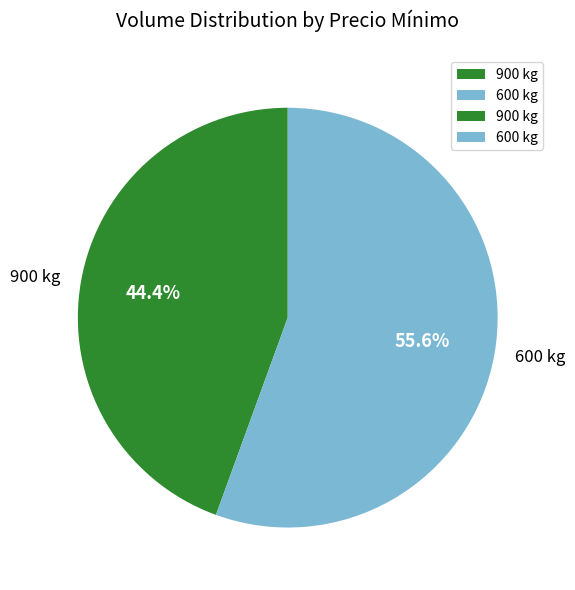

To the nearest percent, what is the difference between the largest and smallest slice percentages?

11%